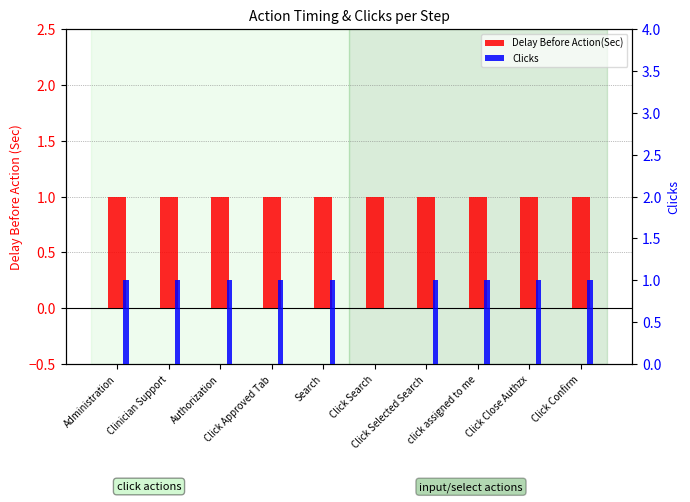

What is the label of the 10th bar from the left?

Click Confirm